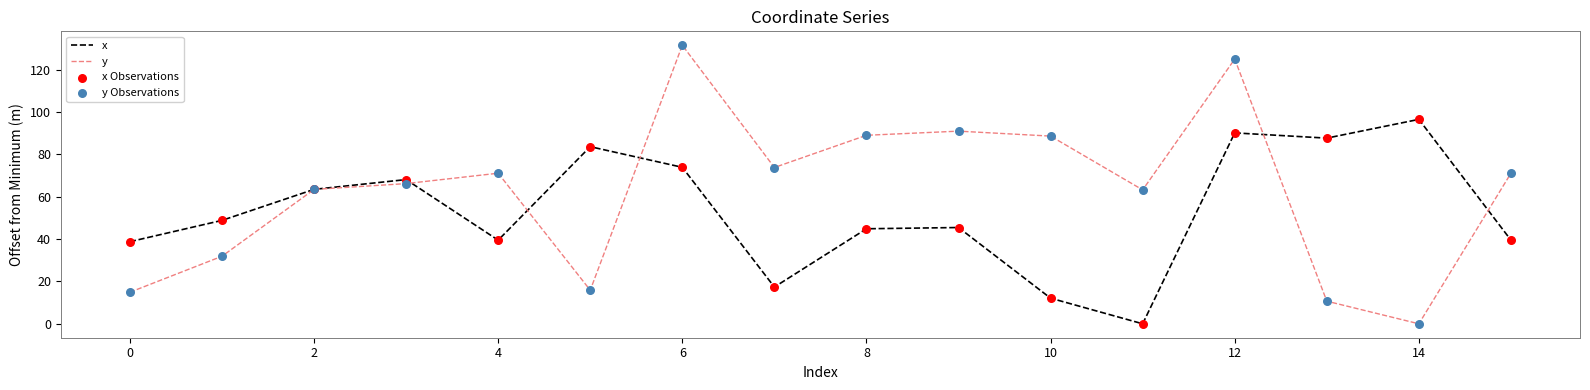

Rank the series by their average value, from lowest to highest.

x, y